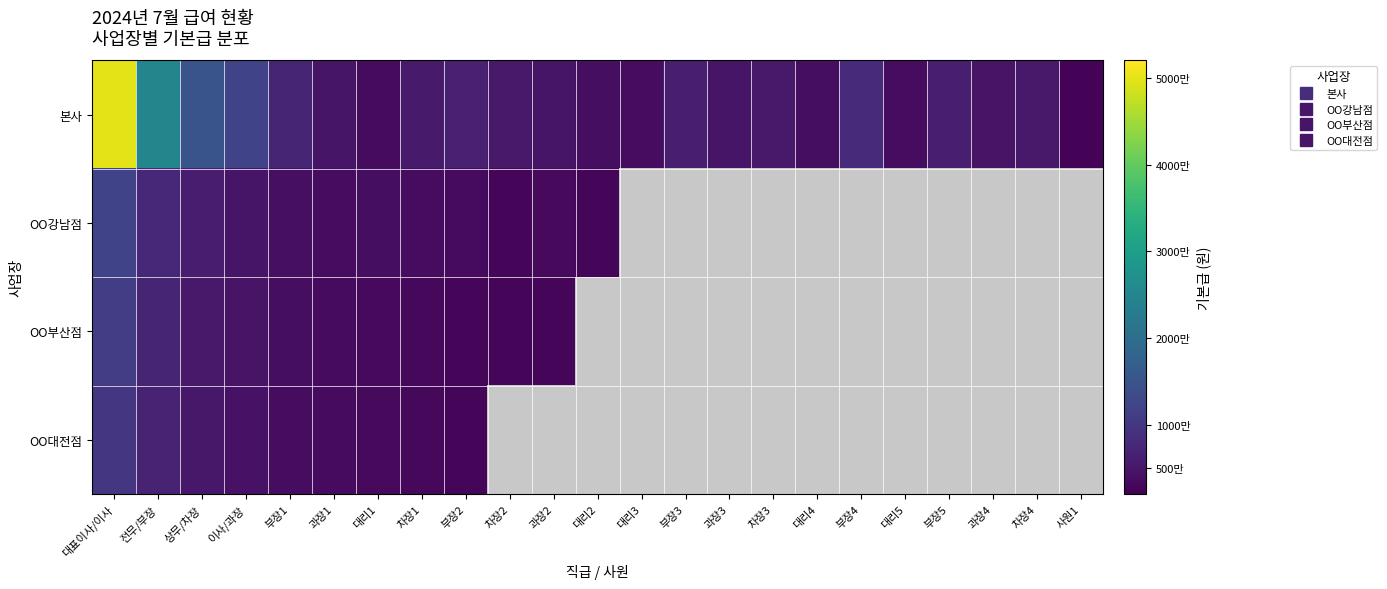

Where is OO대전점 nearest to the value 6400000?

전무/부장